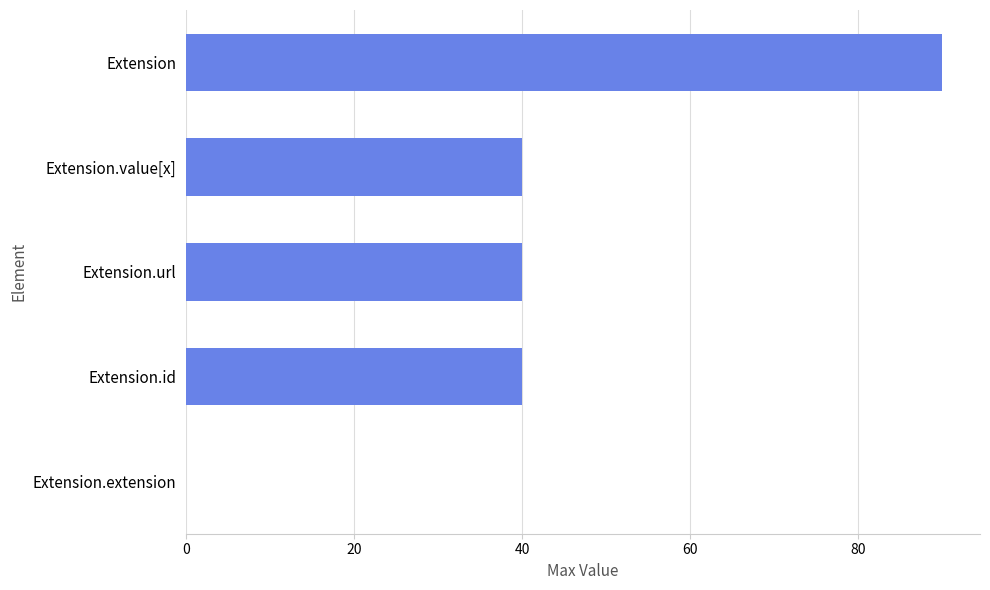

How many categories are shown in the chart?

5